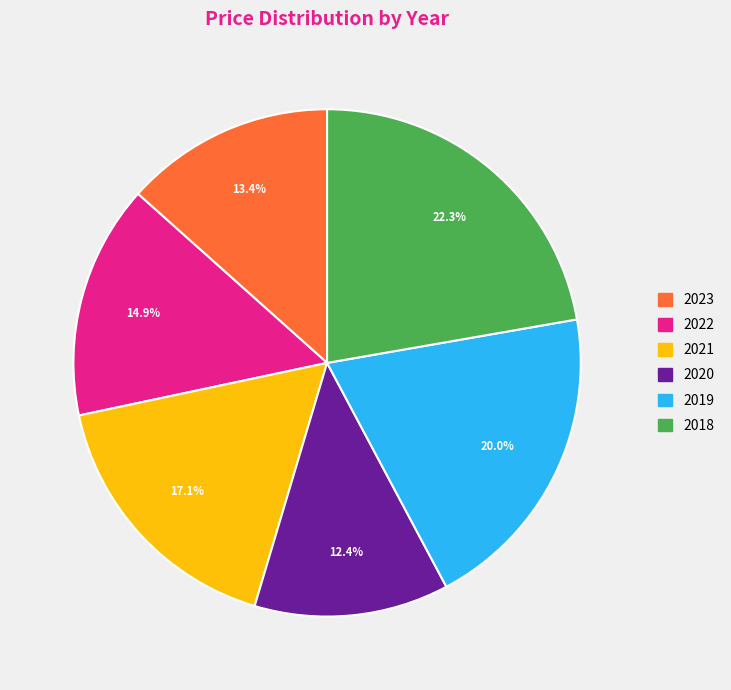

Which category has the smallest portion of the pie?

2020